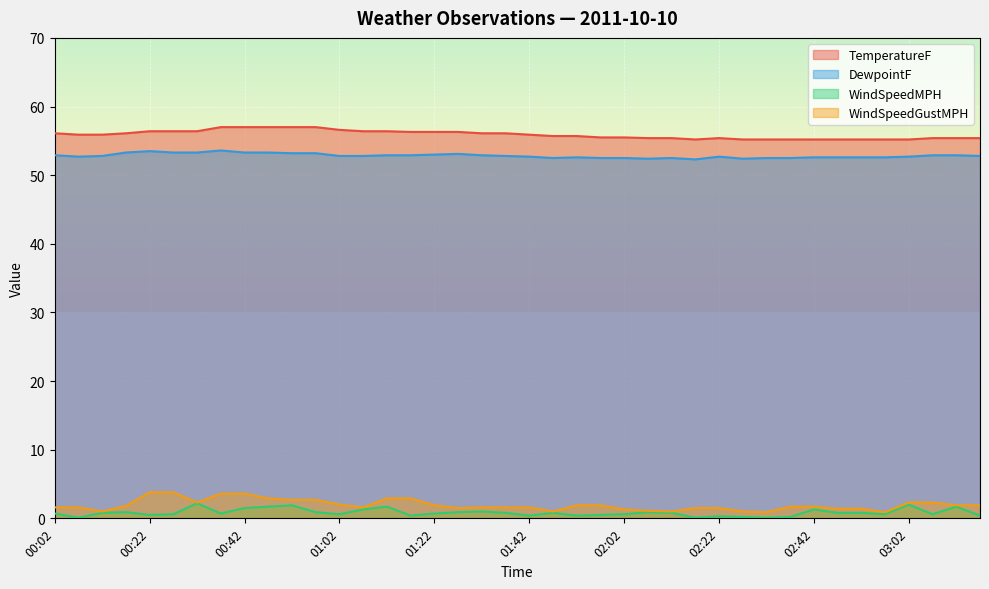

What is the label of the 10th point from the right?

02:32